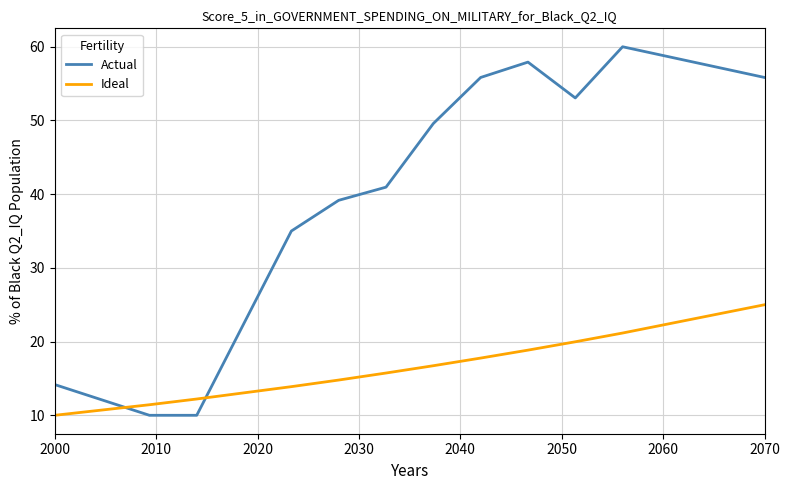

What is the difference between the maximum and minimum values in the Actual series?

50.0